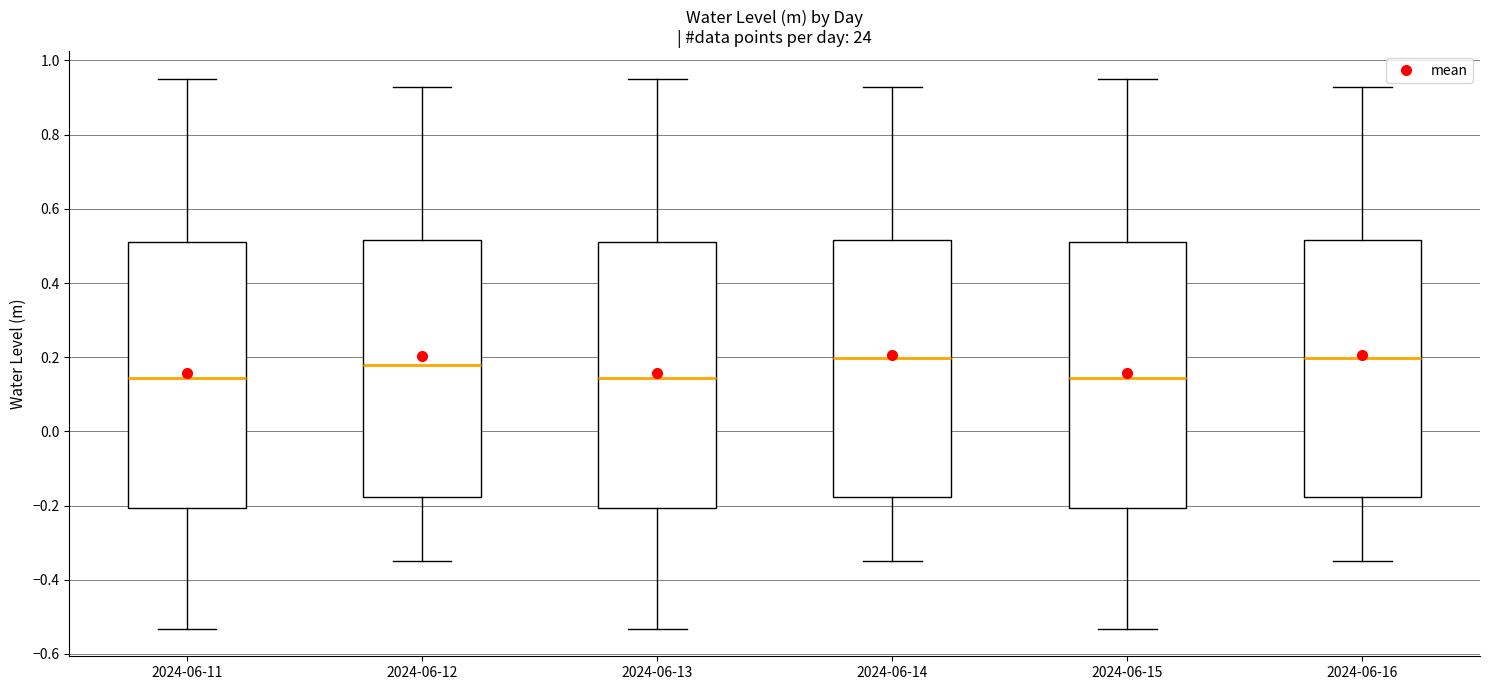

Reading left to right, transcribe this box plot: for each box, give where its median line is, the range the box spans, and where its two whiskers end, as read against the y-axis. The values are not printed on the chart, so give them approximately, as read against the axis.

2024-06-11: median 0.14, box -0.20 to 0.50, whiskers -0.54 to 0.96
2024-06-12: median 0.18, box -0.18 to 0.52, whiskers -0.34 to 0.92
2024-06-13: median 0.14, box -0.20 to 0.50, whiskers -0.54 to 0.96
2024-06-14: median 0.20, box -0.18 to 0.52, whiskers -0.34 to 0.92
2024-06-15: median 0.14, box -0.20 to 0.50, whiskers -0.54 to 0.96
2024-06-16: median 0.20, box -0.18 to 0.52, whiskers -0.34 to 0.92